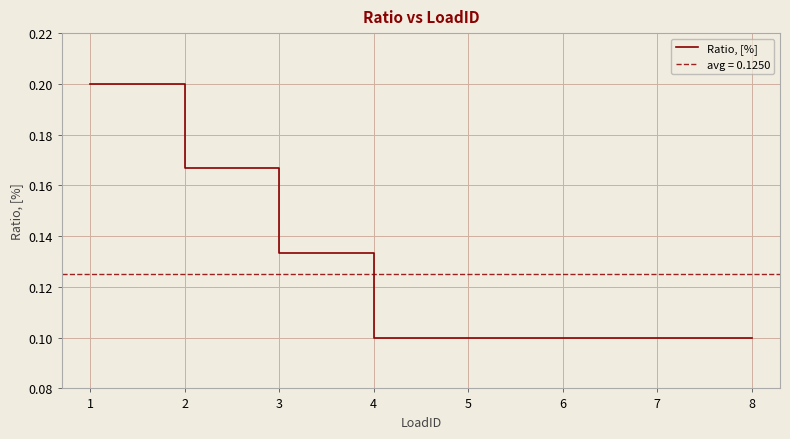

The value of Ratio, [%] at 4 is 0.1. True or false?

True